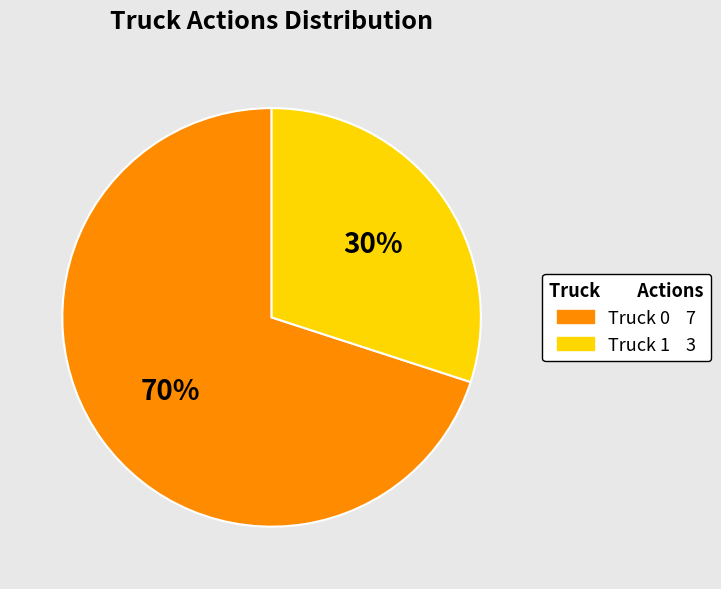

To the nearest percent, what is the difference between the largest and smallest slice percentages?

40%